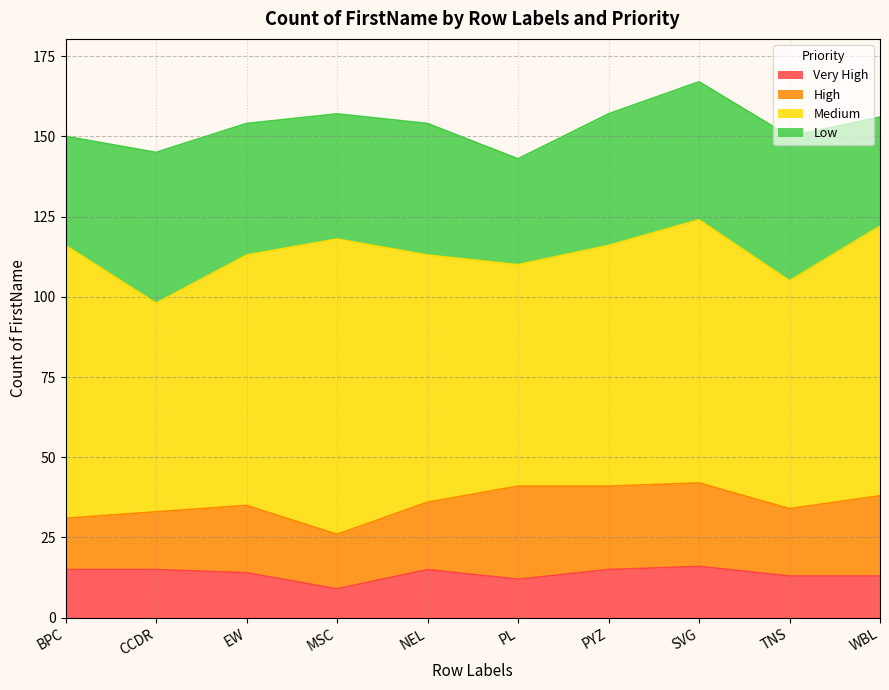

Where does the Medium series first go above 78?

BPC